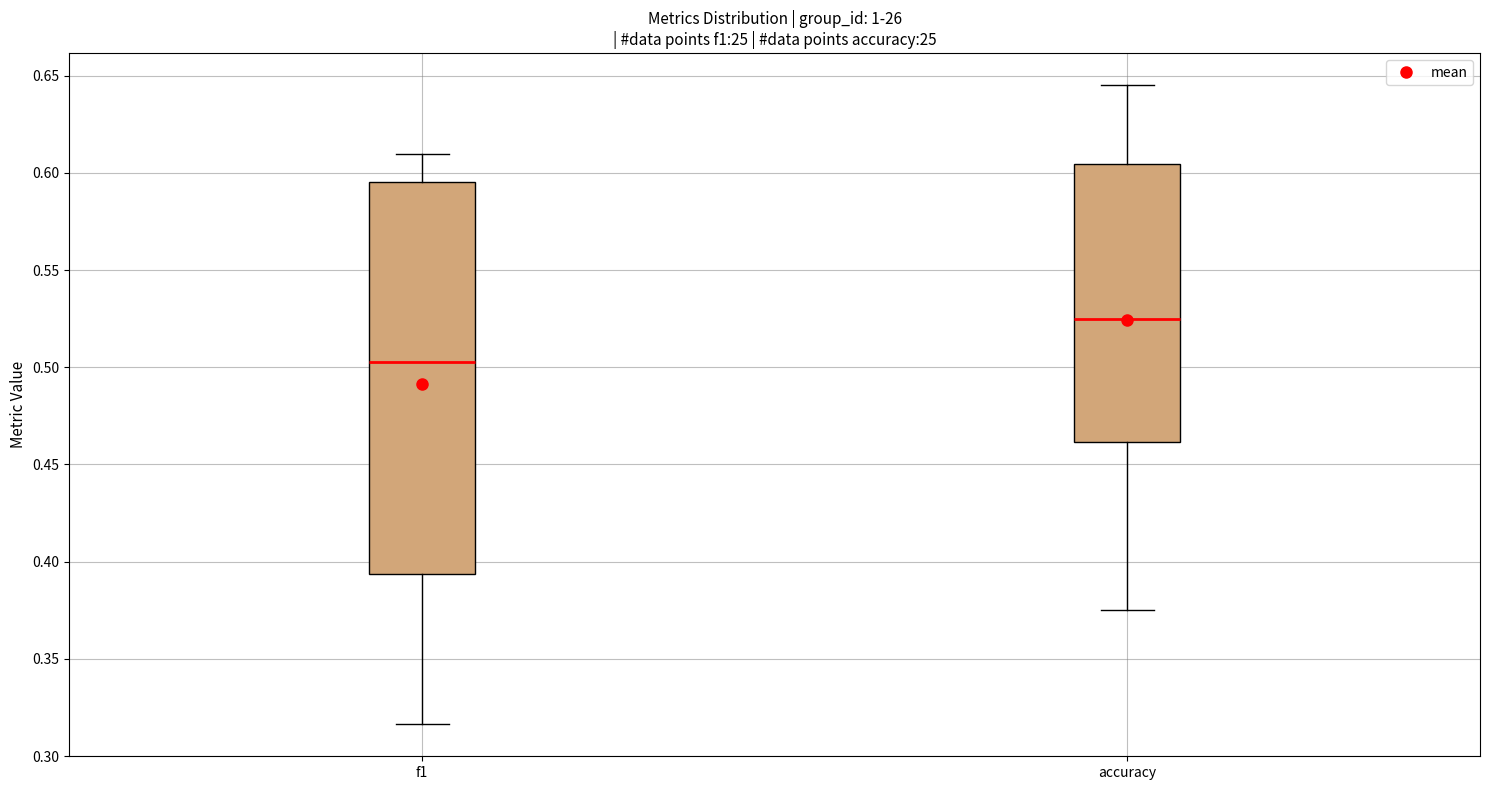

Comparing the boxes themselves (not the whiskers), which one is the tallest?

f1